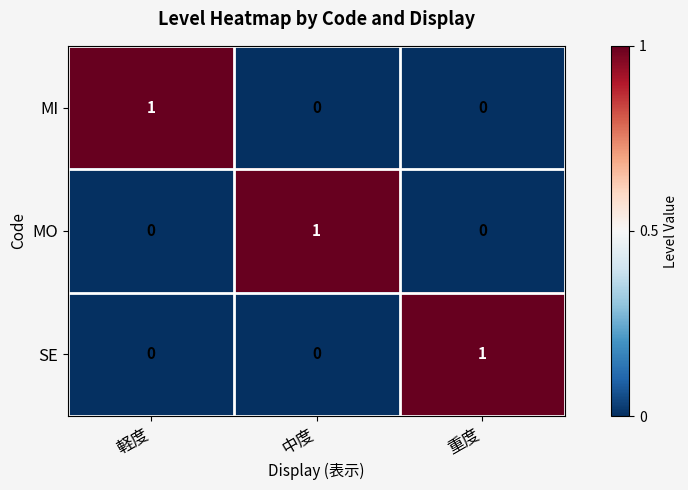

True or false: MI has a value of 1 at 軽度.

True